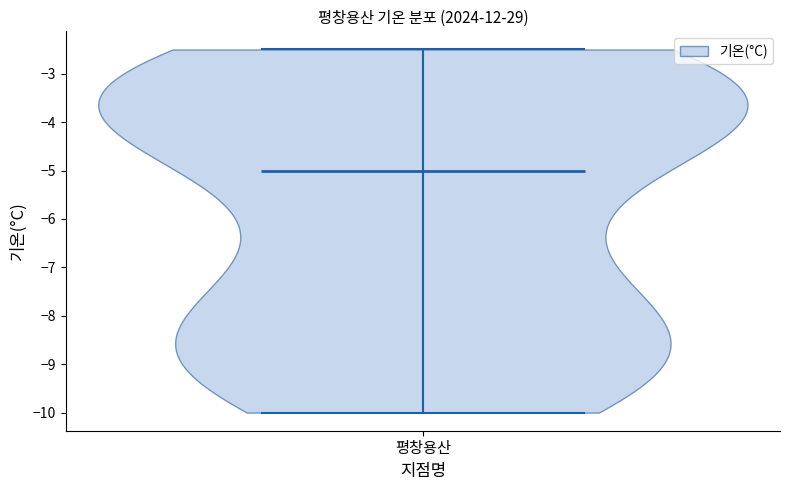

Read this violin plot against the y-axis: where its median line is, and the lowest and highest points the violin reaches. The values are not printed on the chart, so give them approximately, as read against the axis.

median line -5.0, lowest point -10.0, highest point -2.5